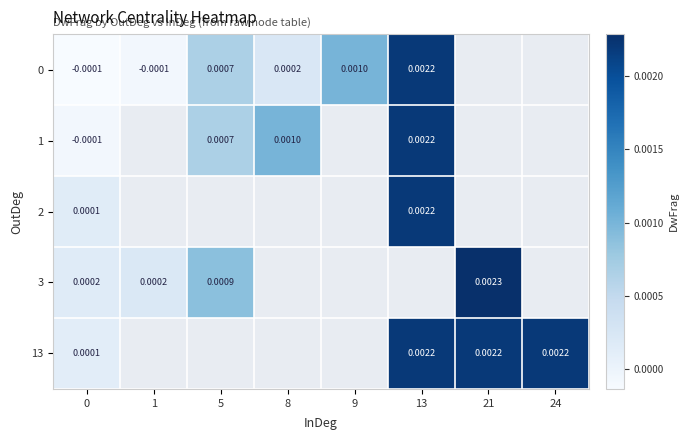

At which label does 2 reach its peak?

13